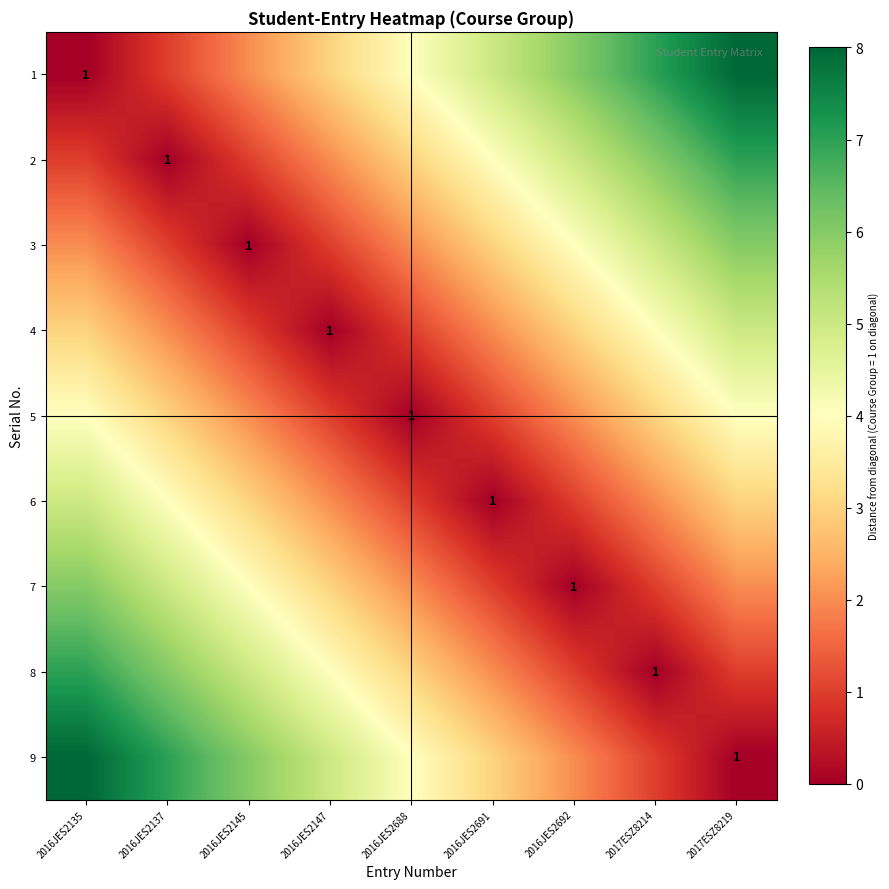

At which label is 7 closest to 3?

2016JES2147